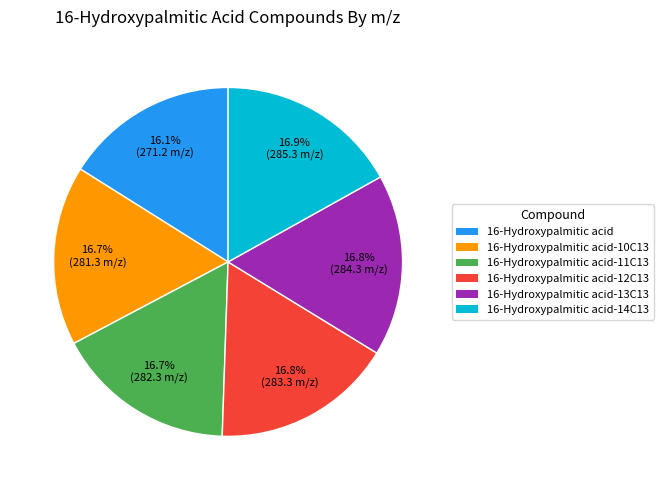

How many slices are in this pie chart?

6